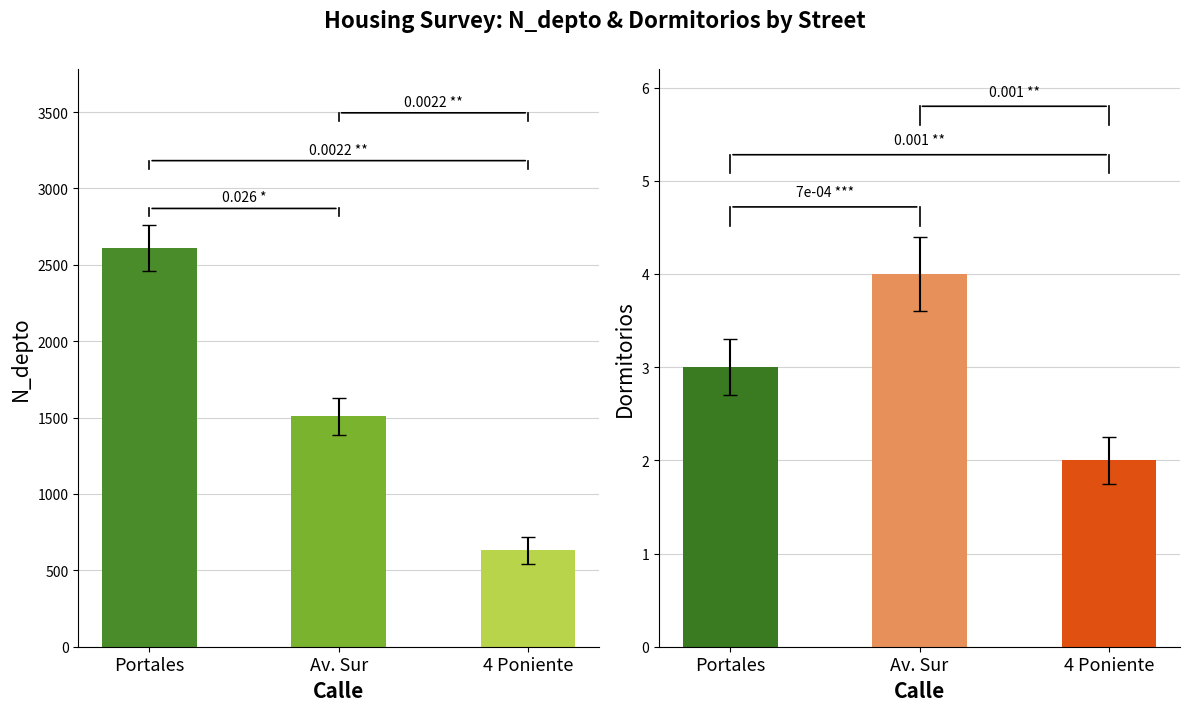

What is the average value of the N_depto series?

1582